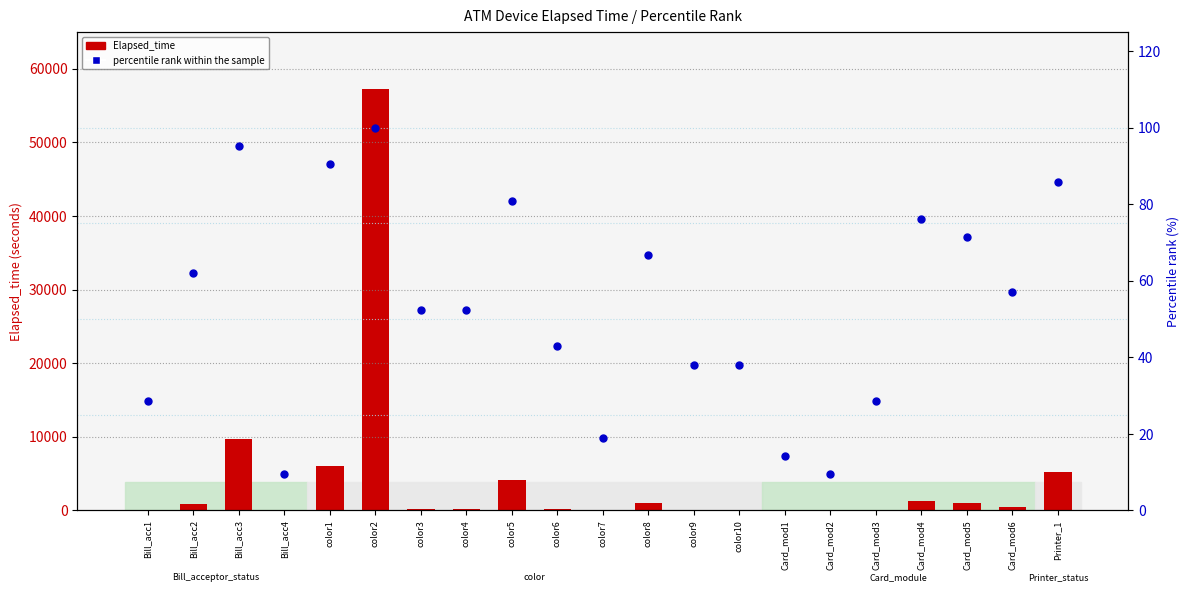

Is the value of Elapsed_time at Bill_acc3 greater than the value of percentile rank within the sample at Bill_acc4?

Yes